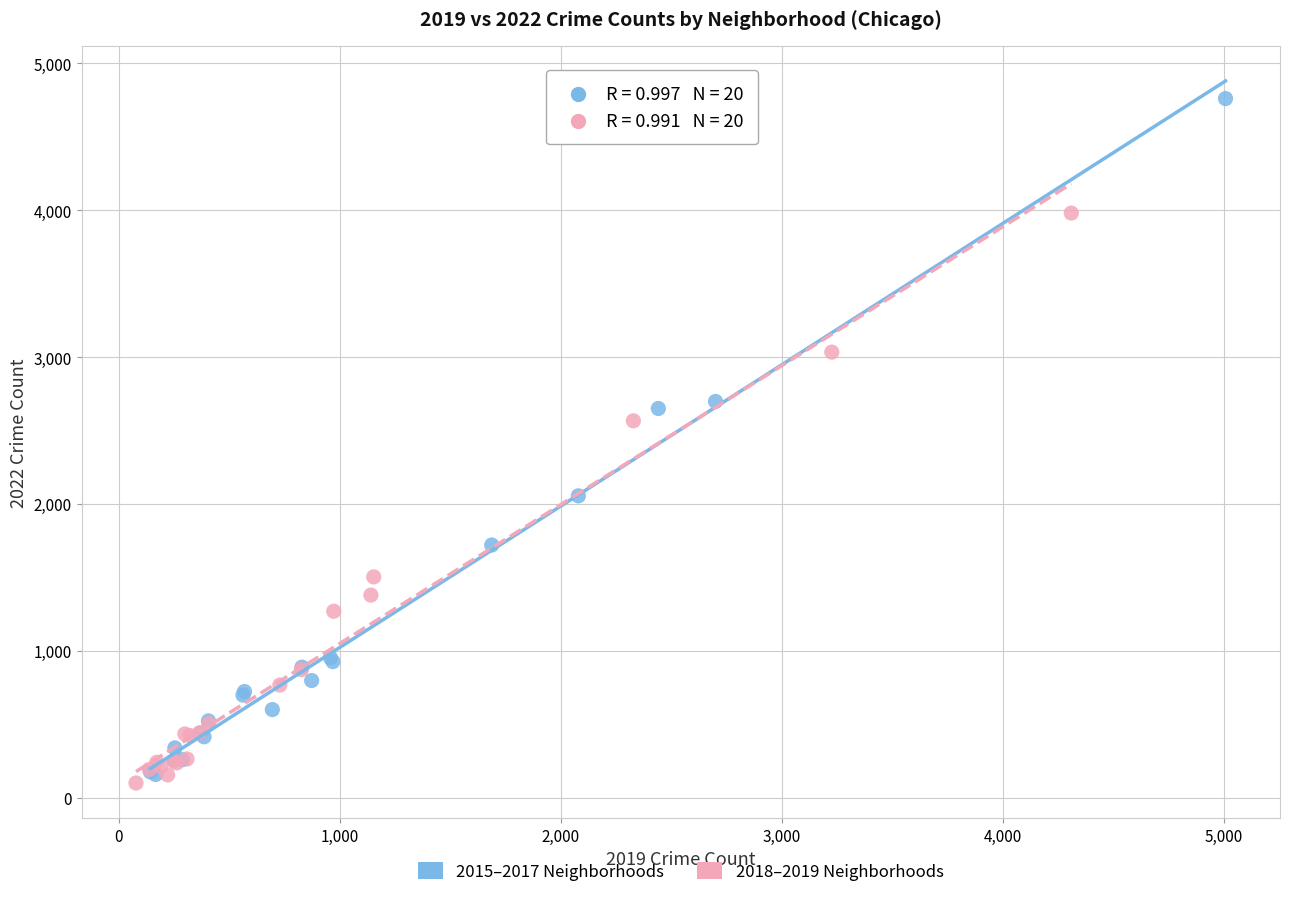

Which series contains the highest Y value?

2015–2017 Neighborhoods